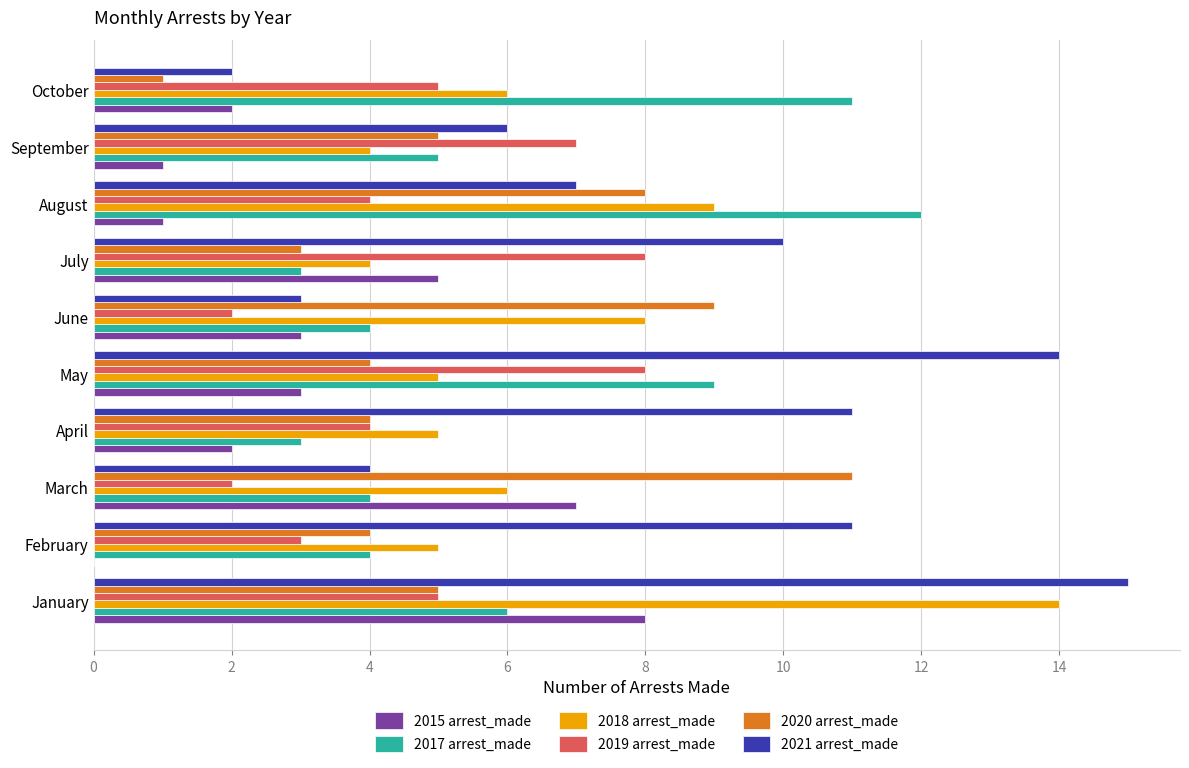

What value does the 2019 arrest_made series have at October?

5